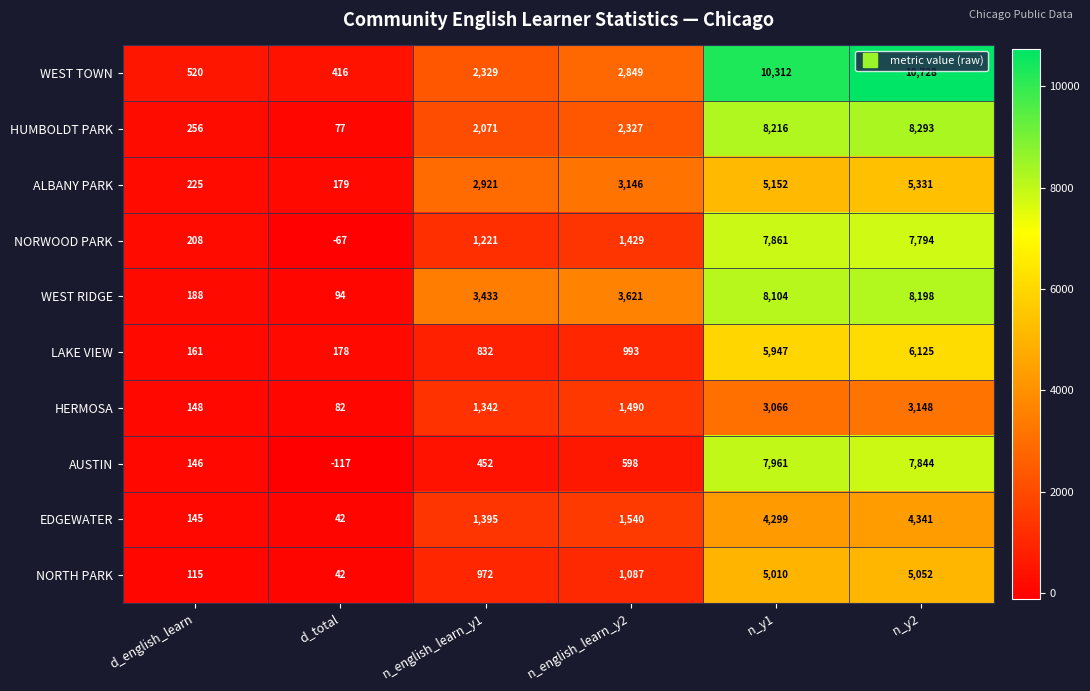

At n_english_learn_y2, list the series in order from largest to smallest.

WEST RIDGE, ALBANY PARK, WEST TOWN, HUMBOLDT PARK, EDGEWATER, HERMOSA, NORWOOD PARK, NORTH PARK, LAKE VIEW, AUSTIN